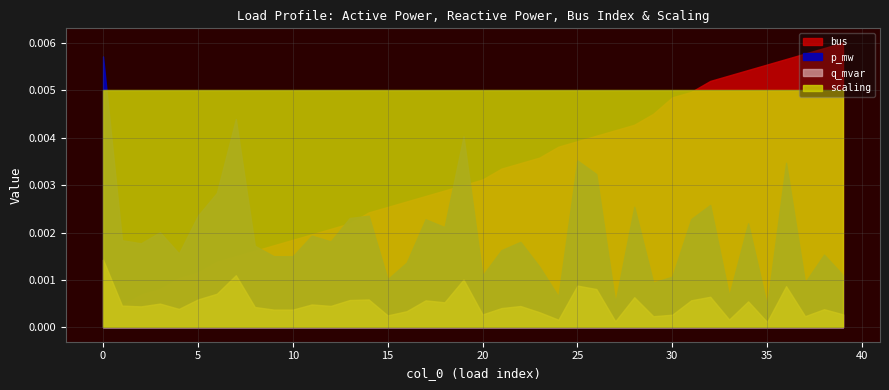

Which series has the largest range (max minus min)?

bus